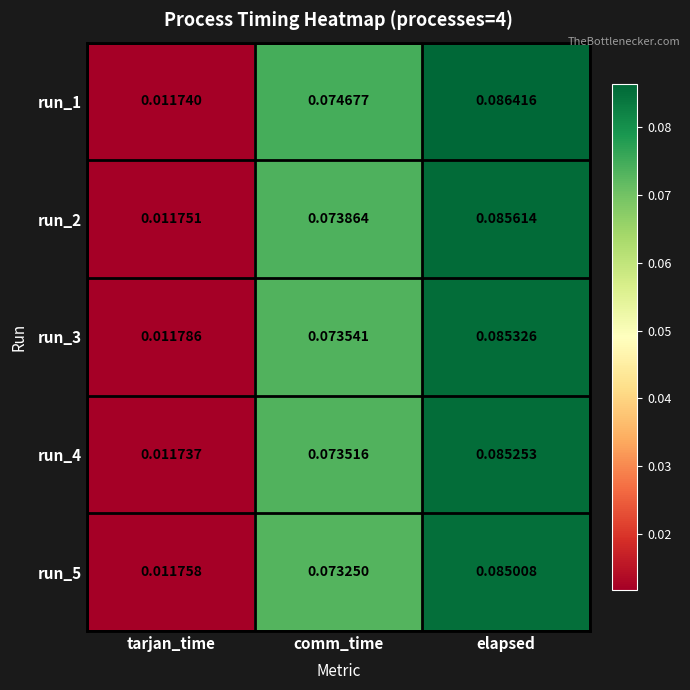

Rank the categories by run_4 value from highest to lowest.

elapsed, comm_time, tarjan_time